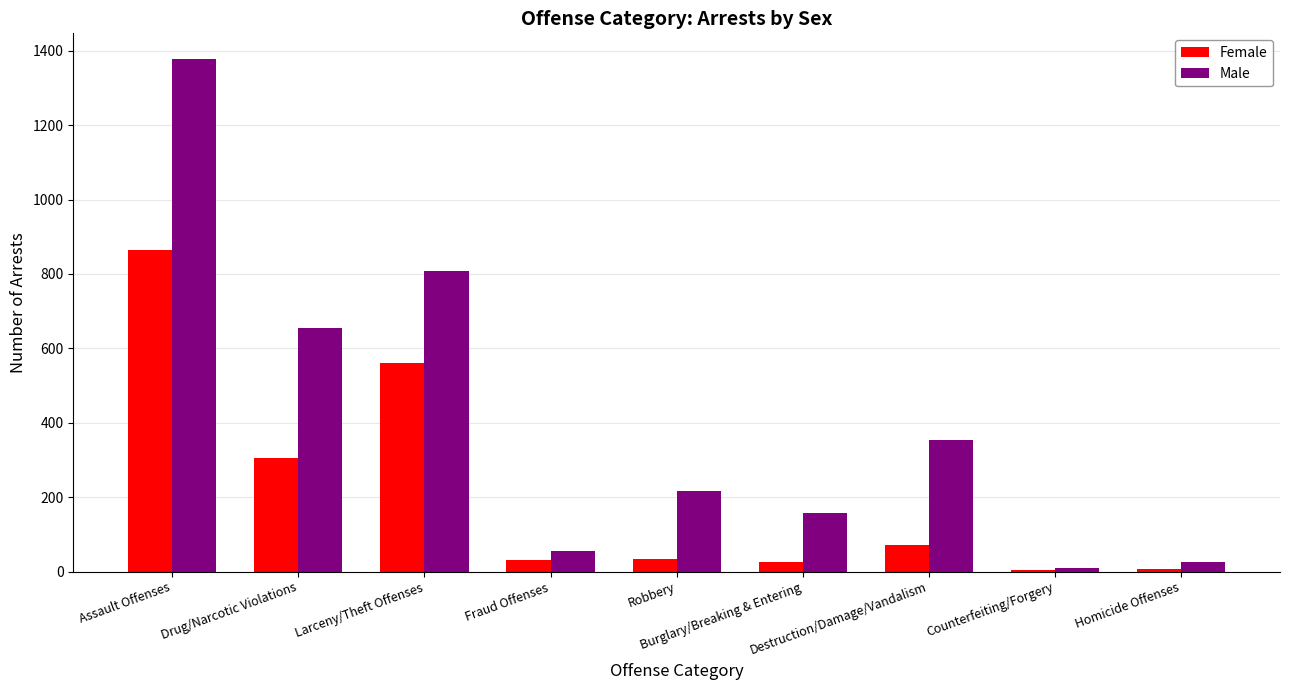

Which series has the largest total across all categories?

Male